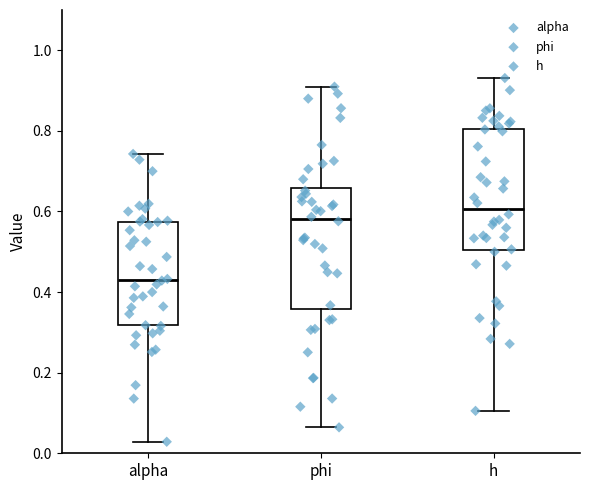

Where does the upper whisker of the box for phi end on the y-axis? The values are not printed on the chart, so give them approximately, as read against the axis.

0.90